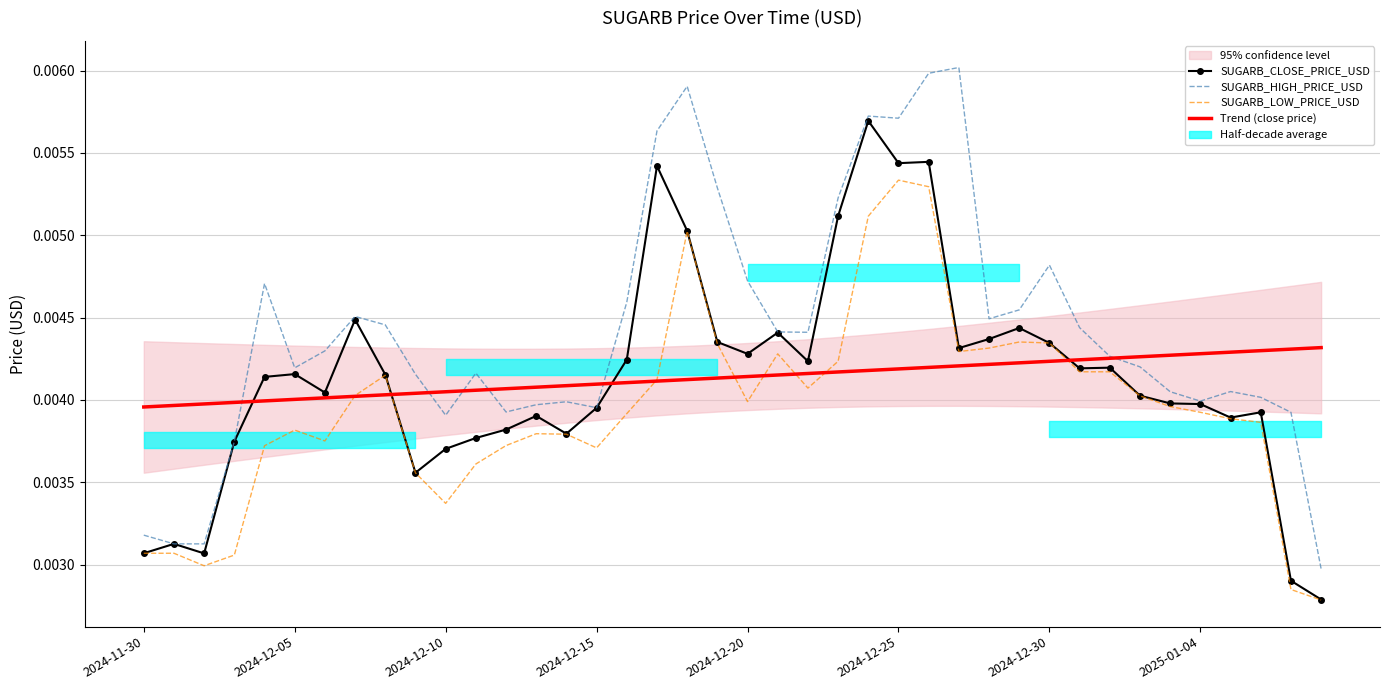

Count the SUGARB_LOW_PRICE_USD values in the range 0 to 1.

40